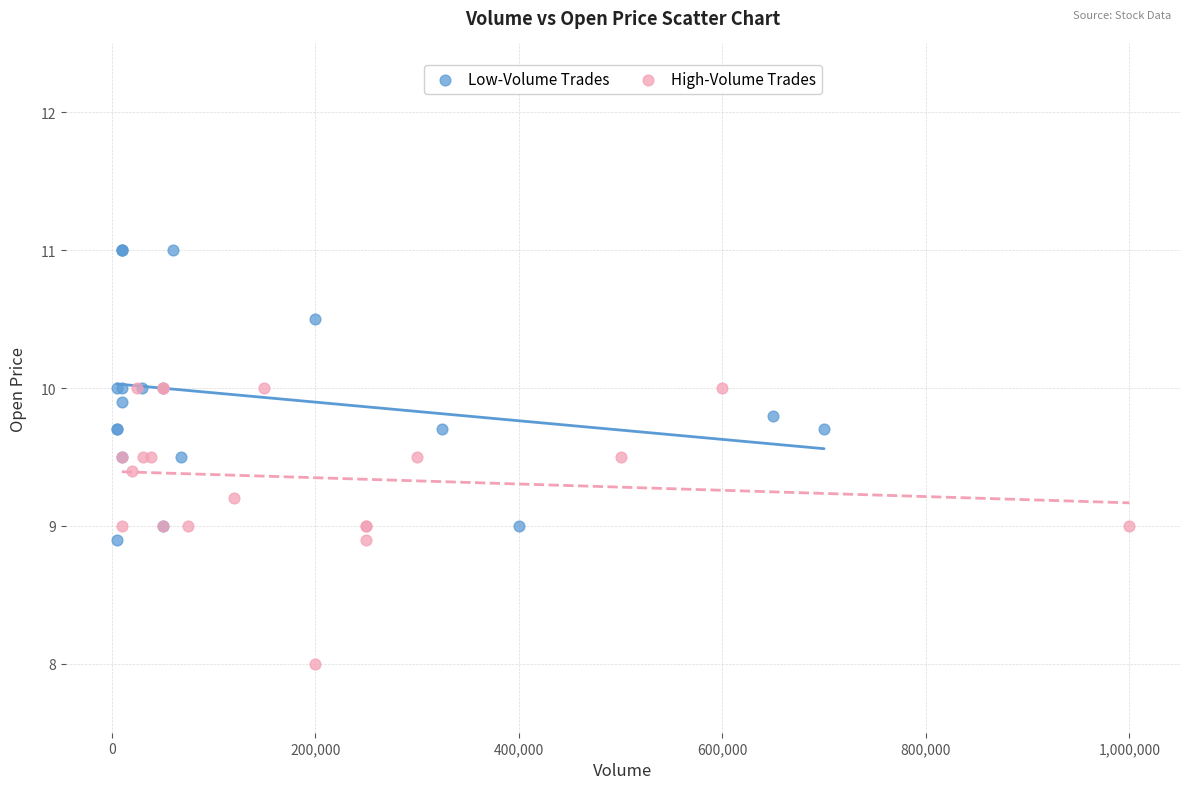

Which series reaches the minimum Y coordinate?

High-Volume Trades